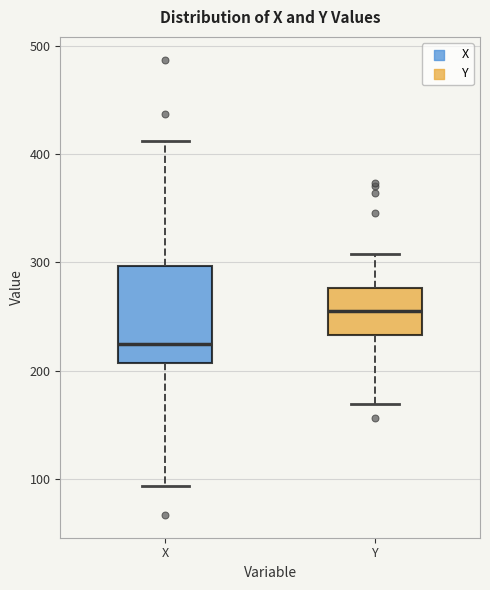

Reading left to right, transcribe this box plot: for each box, give where its median line is, the range the box spans, and where its two whiskers end, as read against the y-axis. The values are not printed on the chart, so give them approximately, as read against the axis.

X: median 230, box 210 to 300, whiskers 90 to 410
Y: median 260, box 230 to 280, whiskers 170 to 310